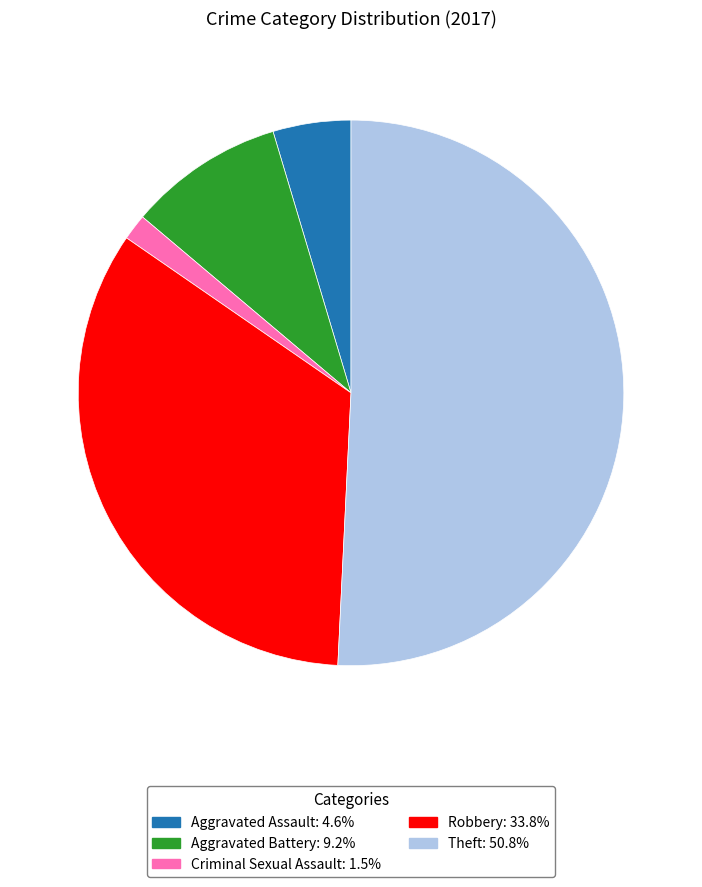

Is there any slice that represents more than half of the pie?

Yes